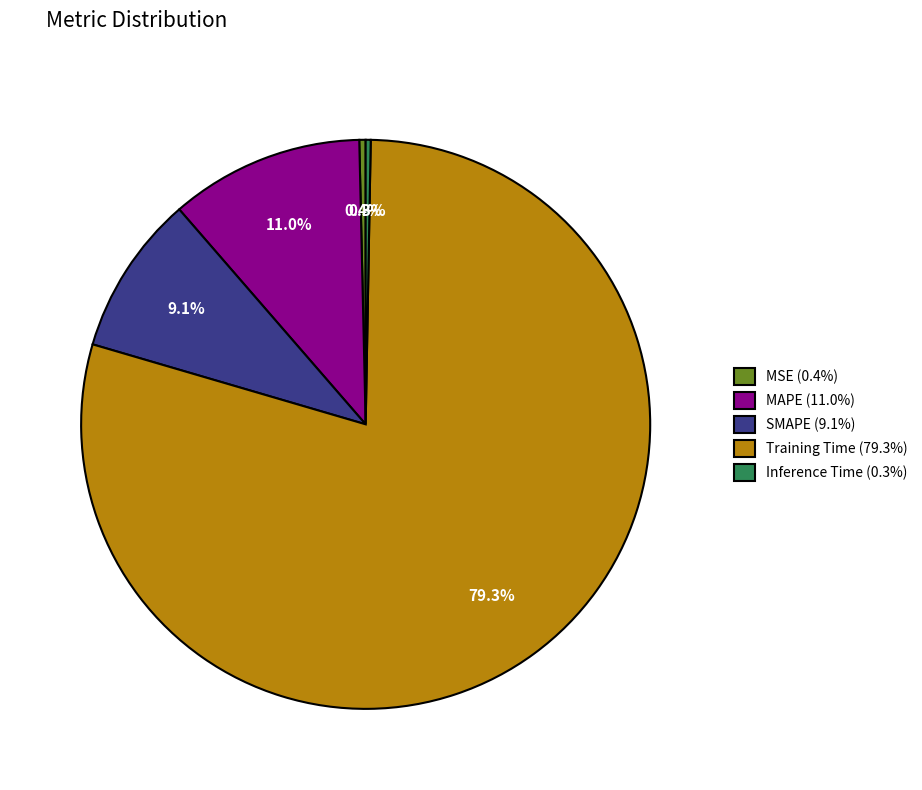

The MAPE slice represents 1% of the pie. True or false?

False